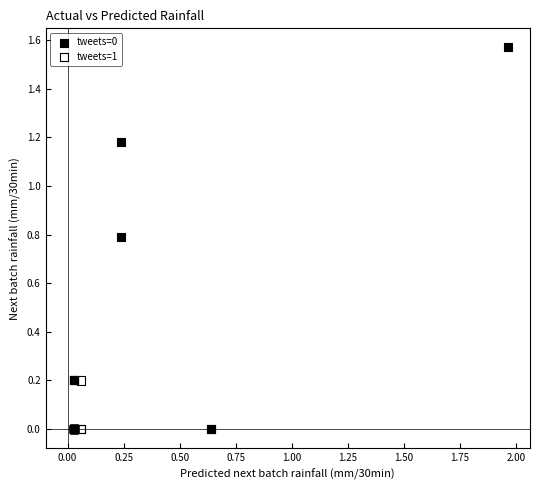

Which series has the widest spread of Y values?

tweets=0